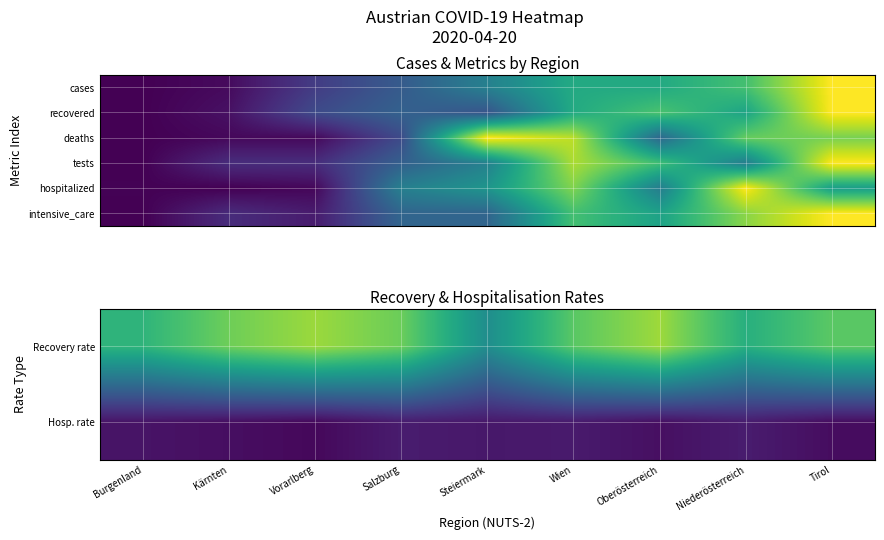

The Recovery rate series shows 0.9 at Oberösterreich. True or false?

True